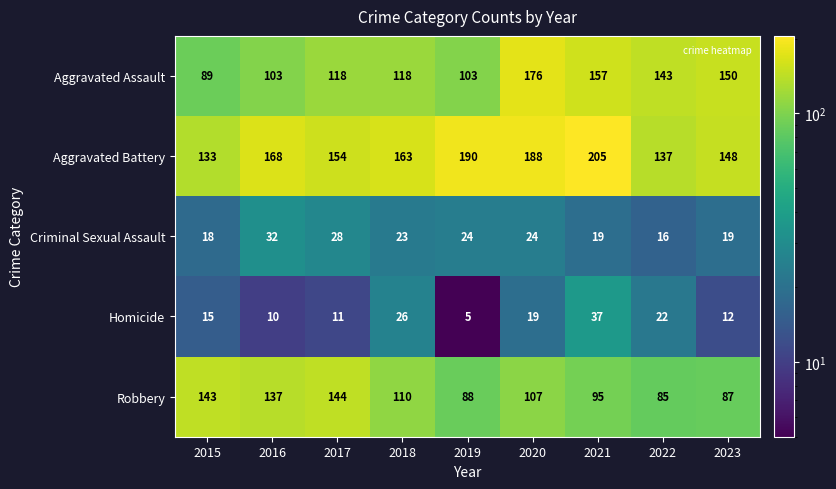

What is the difference between the Aggravated Battery values at 2018 and 2017?

9